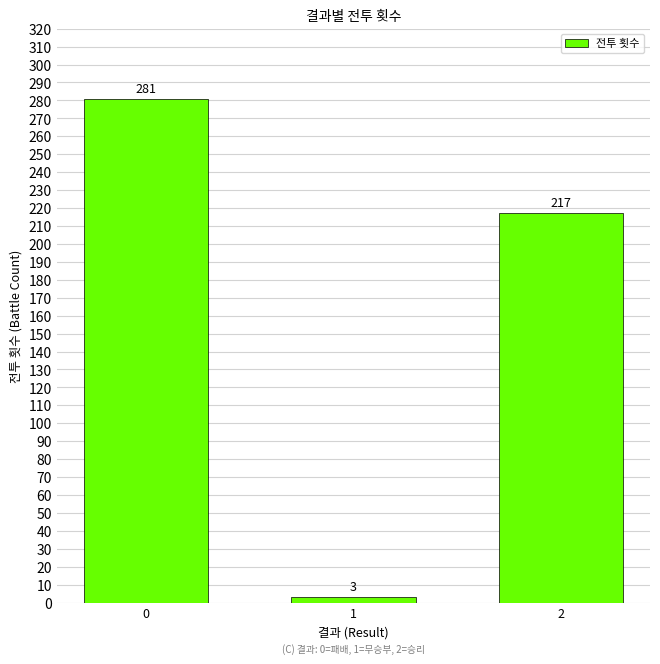

What is the change in value from 0 to 2?

-64